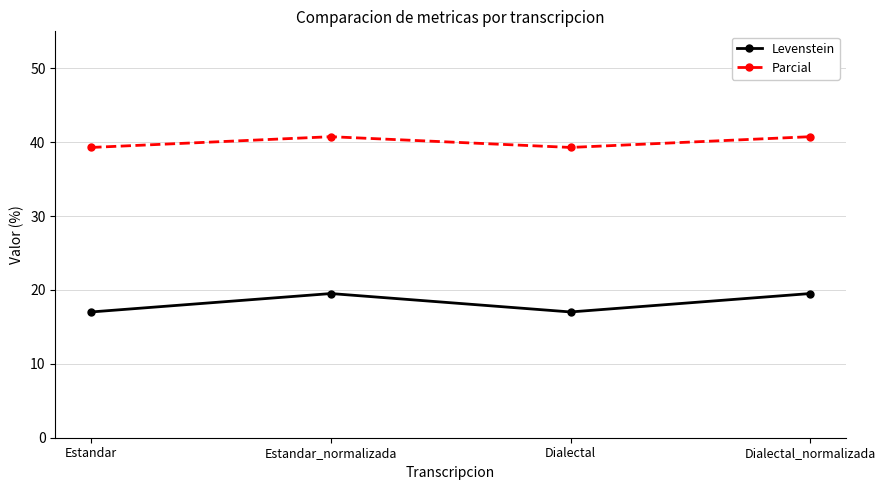

How many interior local valleys does the Levenstein series have?

1